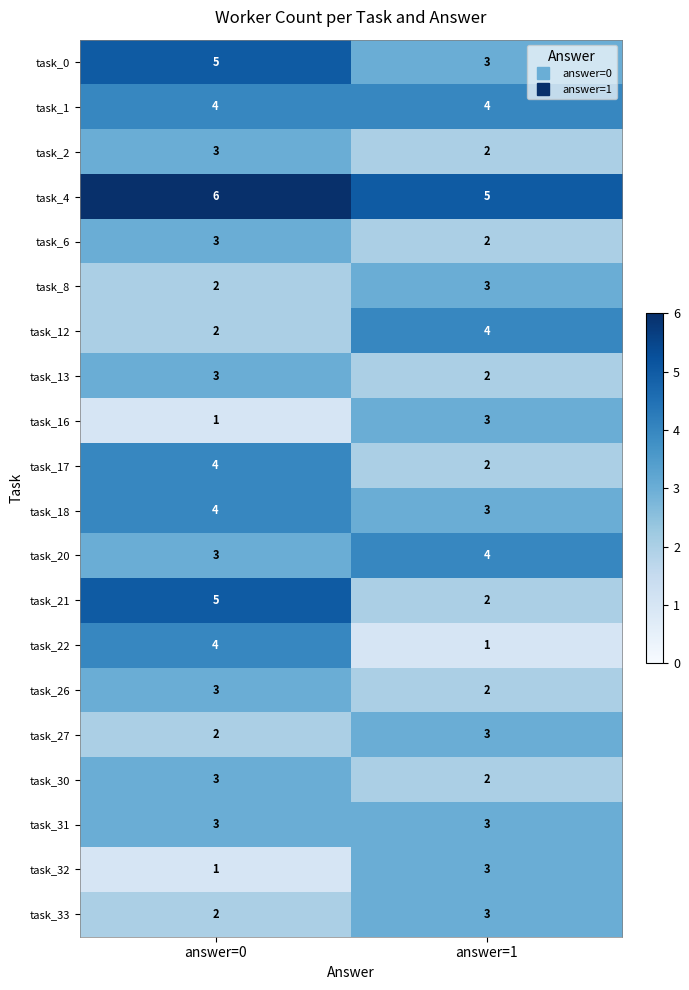

The value of task_18 at answer=1 is 3. True or false?

True